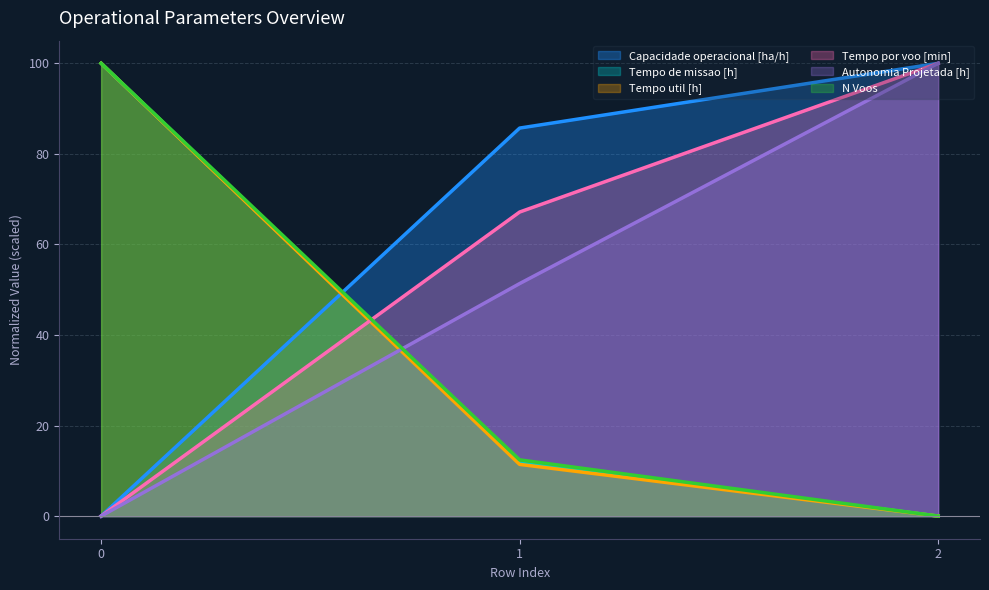

Count the number of data series in this chart.

6